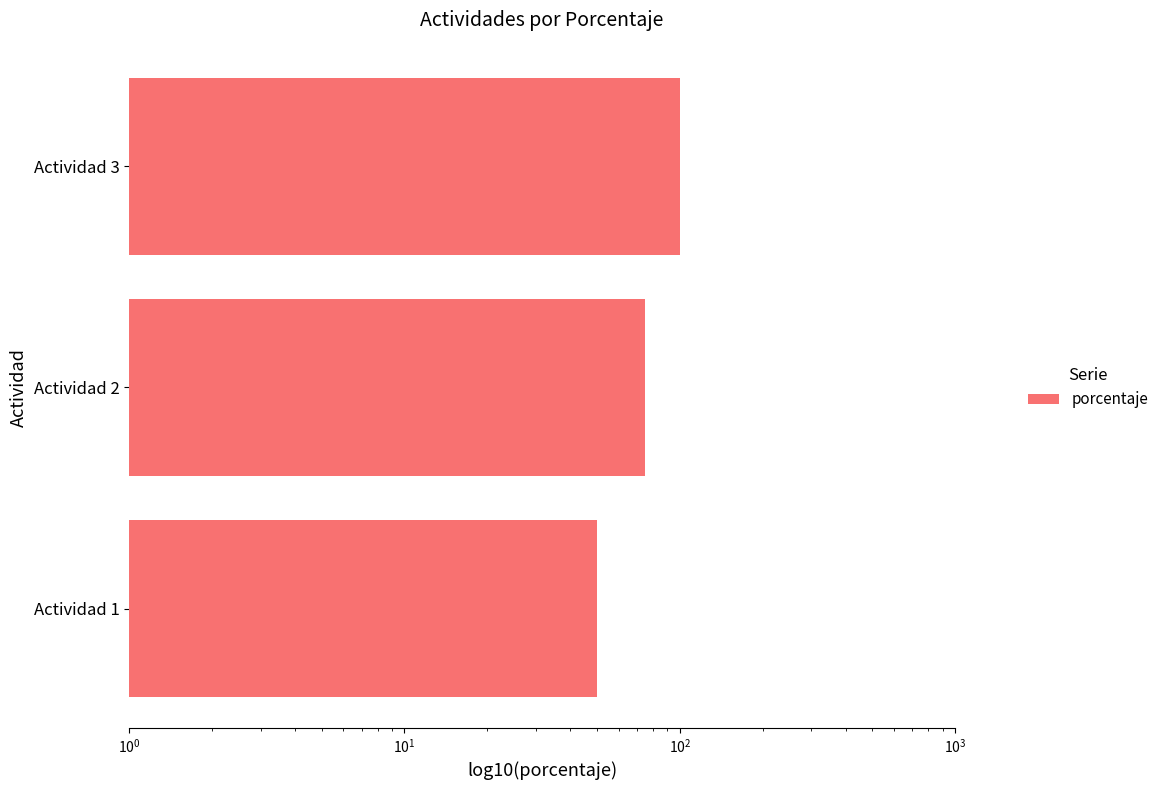

The value at Actividad 3 is 139. True or false?

False